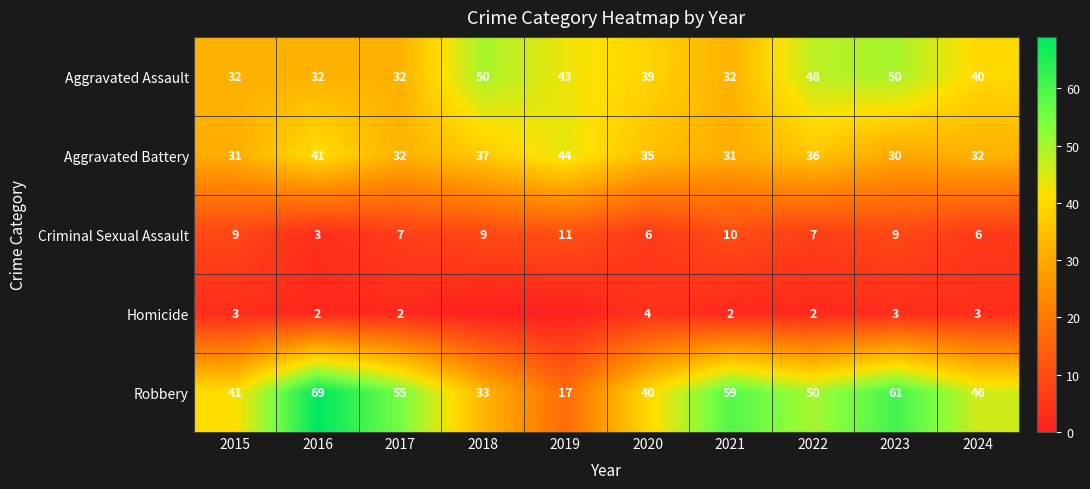

What is the sum of all Robbery values?

471